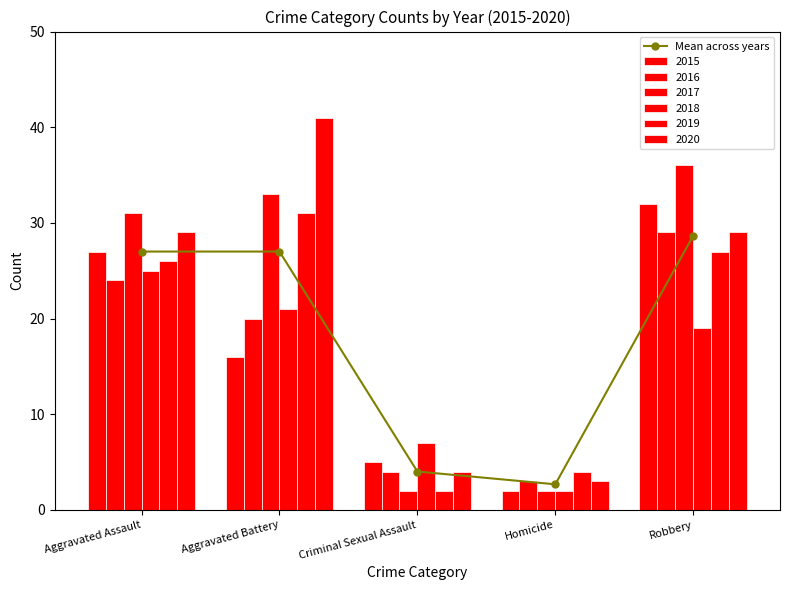

Reading left to right, transcribe all the data shown in this chart.

Aggravated Assault=27.0	Aggravated Battery=27.0	Criminal Sexual Assault=4.0	Homicide=2.7	Robbery=28.7